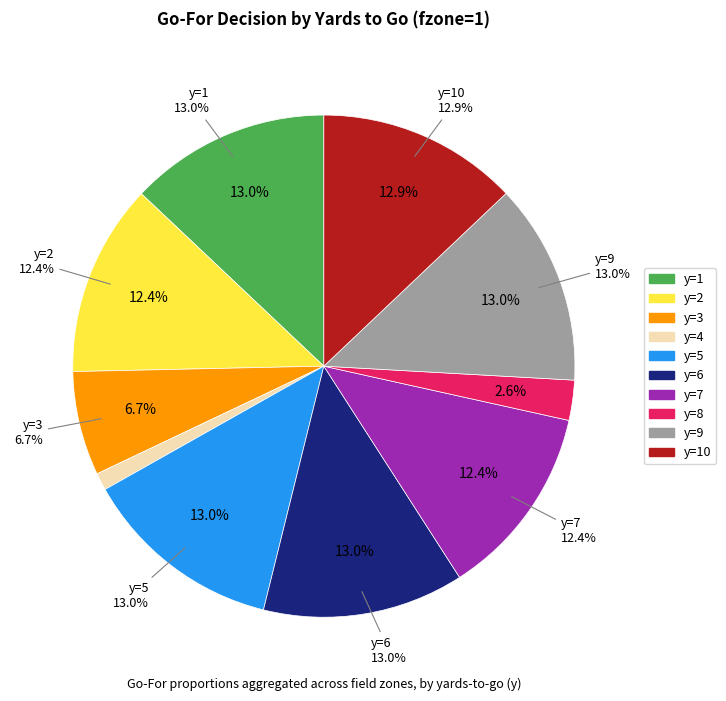

Rank the categories by value from highest to lowest.

y=5, y=9, y=6, y=1, y=10, y=7, y=2, y=3, y=8, y=4